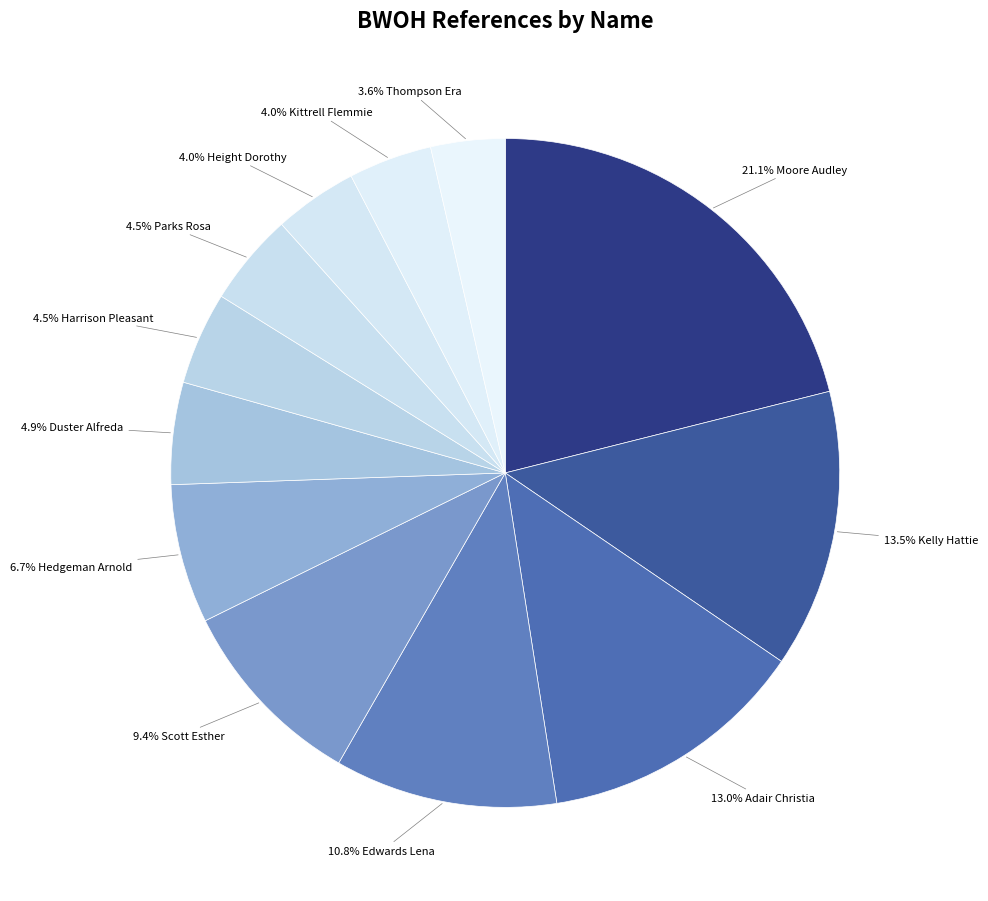

How many segments does this pie chart have?

12